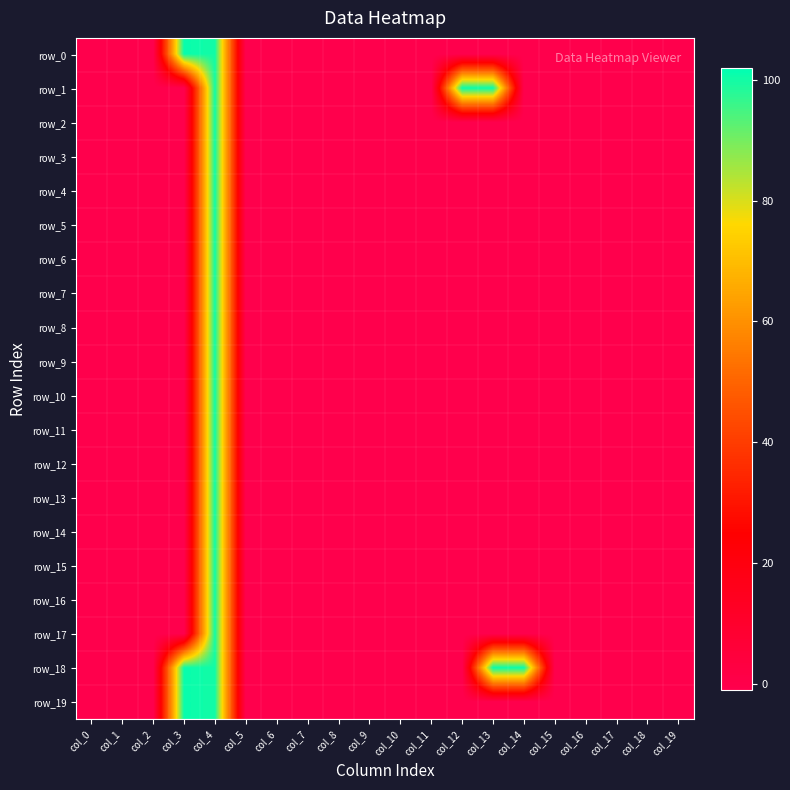

Reading left to right, list all the values displayed in this chart.

row_0: -1	-1	-1	101	100	-1	-1	-1	-1	-1	-1	-1	-1	-1	-1	-1	-1	-1	-1	-1
row_1: -1	-1	-1	-1	100	-1	-1	-1	-1	-1	-1	-1	101	101	-1	-1	-1	-1	-1	-1
row_2: -1	-1	-1	-1	100	-1	-1	-1	-1	-1	-1	-1	-1	-1	-1	-1	-1	-1	-1	-1
row_3: -1	-1	-1	-1	100	-1	-1	-1	-1	-1	-1	-1	-1	-1	-1	-1	-1	-1	-1	-1
row_4: -1	-1	-1	-1	100	-1	-1	-1	-1	-1	-1	-1	-1	-1	-1	-1	-1	-1	-1	-1
row_5: -1	-1	-1	-1	100	-1	-1	-1	-1	-1	-1	-1	-1	-1	-1	-1	-1	-1	-1	-1
row_6: -1	-1	-1	-1	100	-1	-1	-1	-1	-1	-1	-1	-1	-1	-1	-1	-1	-1	-1	-1
row_7: -1	-1	-1	-1	100	-1	-1	-1	-1	-1	-1	-1	-1	-1	-1	-1	-1	-1	-1	-1
row_8: -1	-1	-1	-1	100	-1	-1	-1	-1	-1	-1	-1	-1	-1	-1	-1	-1	-1	-1	-1
row_9: -1	-1	-1	-1	100	-1	-1	-1	-1	-1	-1	-1	-1	-1	-1	-1	-1	-1	-1	-1
row_10: -1	-1	-1	-1	100	-1	-1	-1	-1	-1	-1	-1	-1	-1	-1	-1	-1	-1	-1	-1
row_11: -1	-1	-1	-1	100	-1	-1	-1	-1	-1	-1	-1	-1	-1	-1	-1	-1	-1	-1	-1
row_12: -1	-1	-1	-1	100	-1	-1	-1	-1	-1	-1	-1	-1	-1	-1	-1	-1	-1	-1	-1
row_13: -1	-1	-1	-1	100	-1	-1	-1	-1	-1	-1	-1	-1	-1	-1	-1	-1	-1	-1	-1
row_14: -1	-1	-1	-1	100	-1	-1	-1	-1	-1	-1	-1	-1	-1	-1	-1	-1	-1	-1	-1
row_15: -1	-1	-1	-1	100	-1	-1	-1	-1	-1	-1	-1	-1	-1	-1	-1	-1	-1	-1	-1
row_16: -1	-1	-1	-1	100	-1	-1	-1	-1	-1	-1	-1	-1	-1	-1	-1	-1	-1	-1	-1
row_17: -1	-1	-1	-1	100	-1	-1	-1	-1	-1	-1	-1	-1	-1	-1	-1	-1	-1	-1	-1
row_18: -1	-1	-1	101	100	-1	-1	-1	-1	-1	-1	-1	-1	101	101	-1	-1	-1	-1	-1
row_19: -1	-1	-1	101	100	-1	-1	-1	-1	-1	-1	-1	-1	-1	-1	-1	-1	-1	-1	-1